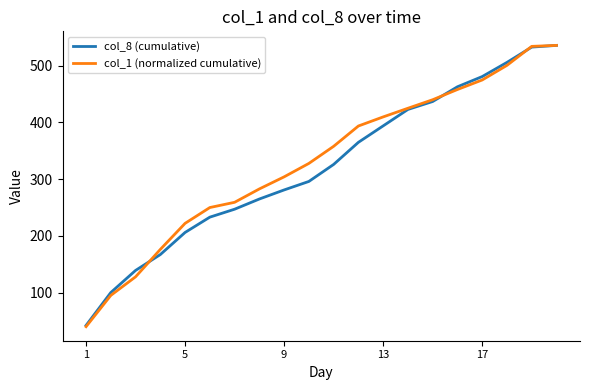

What is the maximum value for col_8 (cumulative)?

536.0